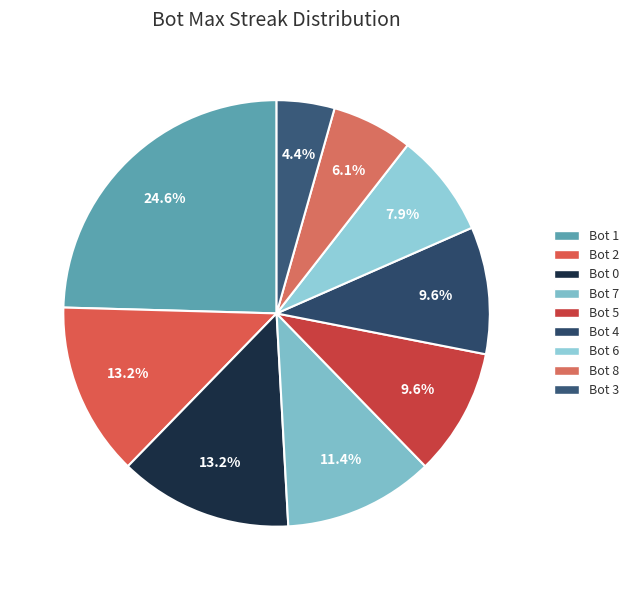

To the nearest percent, what is the difference between the Bot 3 and Bot 5 slice percentages?

5%